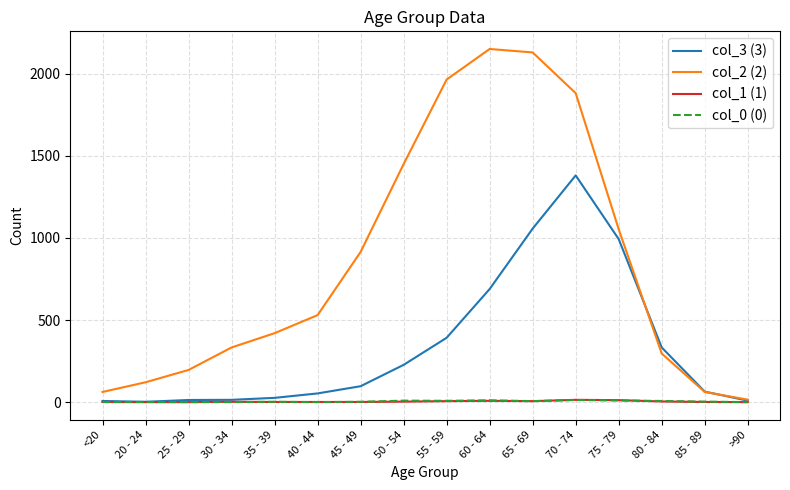

At which category does col_2 (2) reach its first local peak?

60 - 64